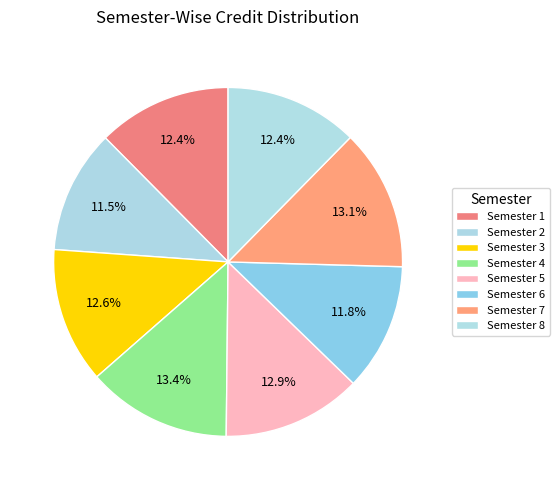

Rank the categories by value from highest to lowest.

Semester 4, Semester 7, Semester 5, Semester 3, Semester 1, Semester 8, Semester 6, Semester 2